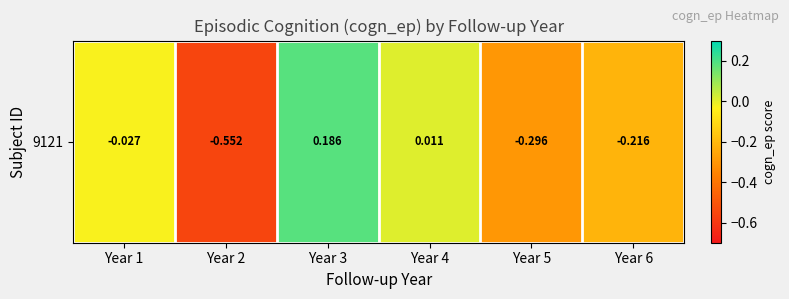

What is the sum of the values at Year 2 and Year 3?

-0.4